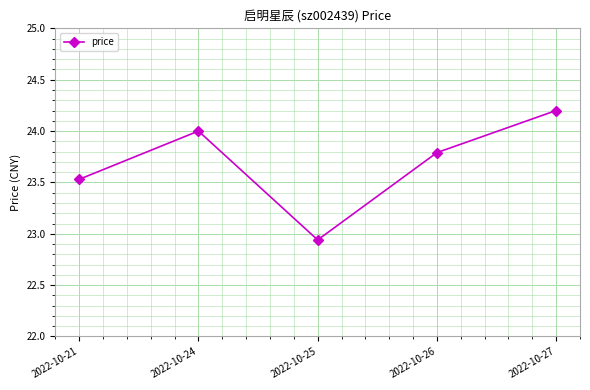

What is the difference between the maximum and second lowest values?

0.7